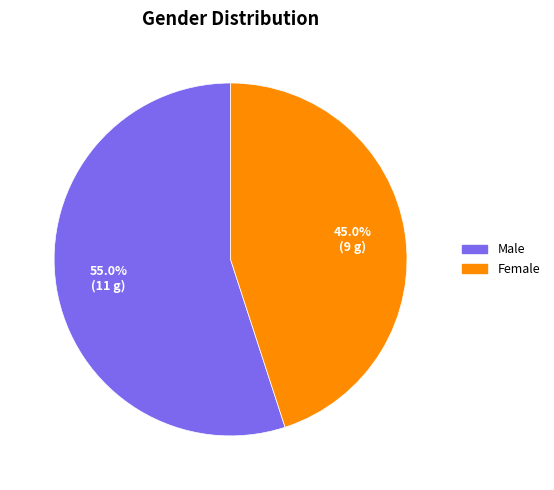

Rank the categories by value from lowest to highest.

Female, Male